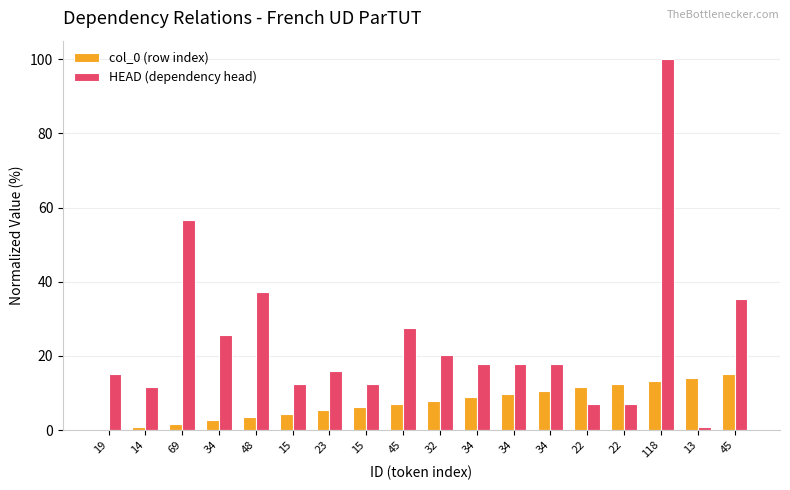

Reading left to right, extract all data points from this chart.

col_0 (row index): 19=0.0	14=0.9	69=1.8	34=2.7	48=3.5	15=4.4	23=5.3	15=6.2	45=7.1	32=8.0	34=8.8	34=9.7	34=10.6	22=11.5	22=12.4	118=13.3	13=14.2	45=15.0
HEAD (dependency head): 19=15.0	14=11.5	69=56.6	34=25.7	48=37.2	15=12.4	23=15.9	15=12.4	45=27.4	32=20.4	34=17.7	34=17.7	34=17.7	22=7.1	22=7.1	118=100.0	13=0.9	45=35.4